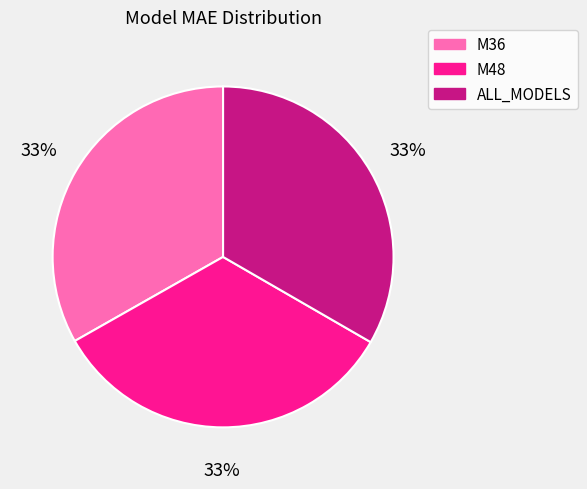

Is it true that M36 is 48% of the pie?

False